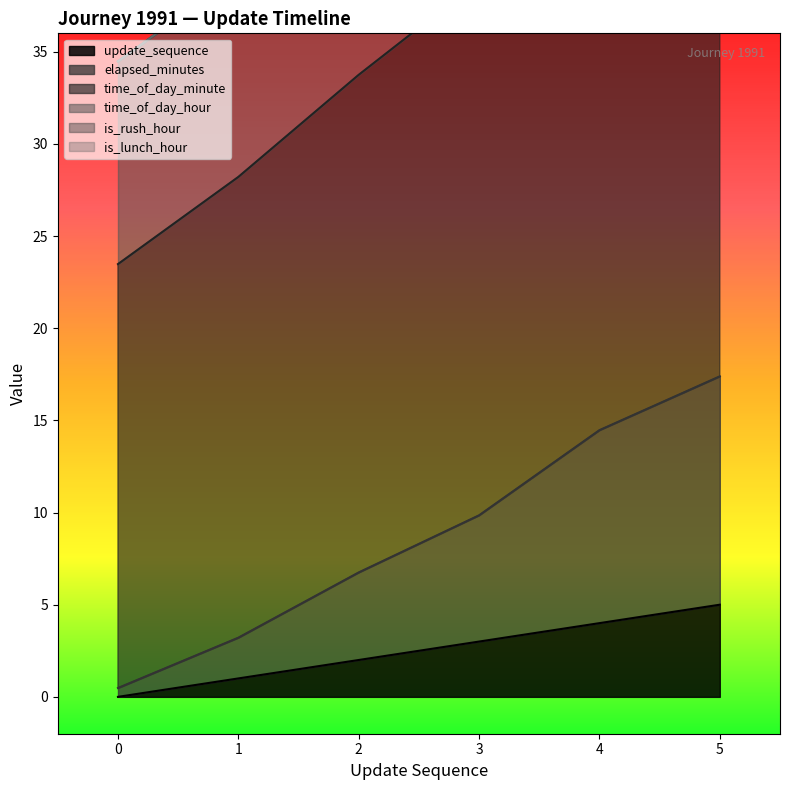

Rank the categories by update_sequence value from lowest to highest.

0, 1, 2, 3, 4, 5